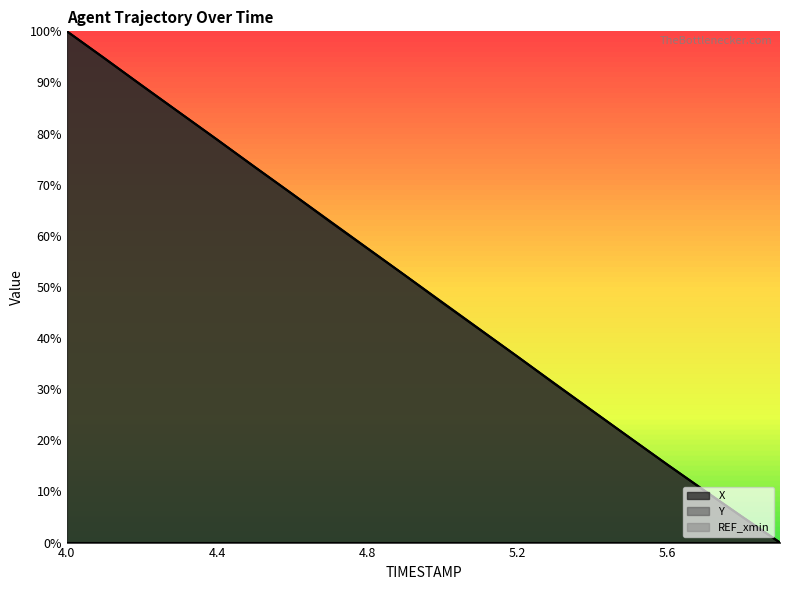

The Y series shows 0.0 at 5.8. True or false?

True